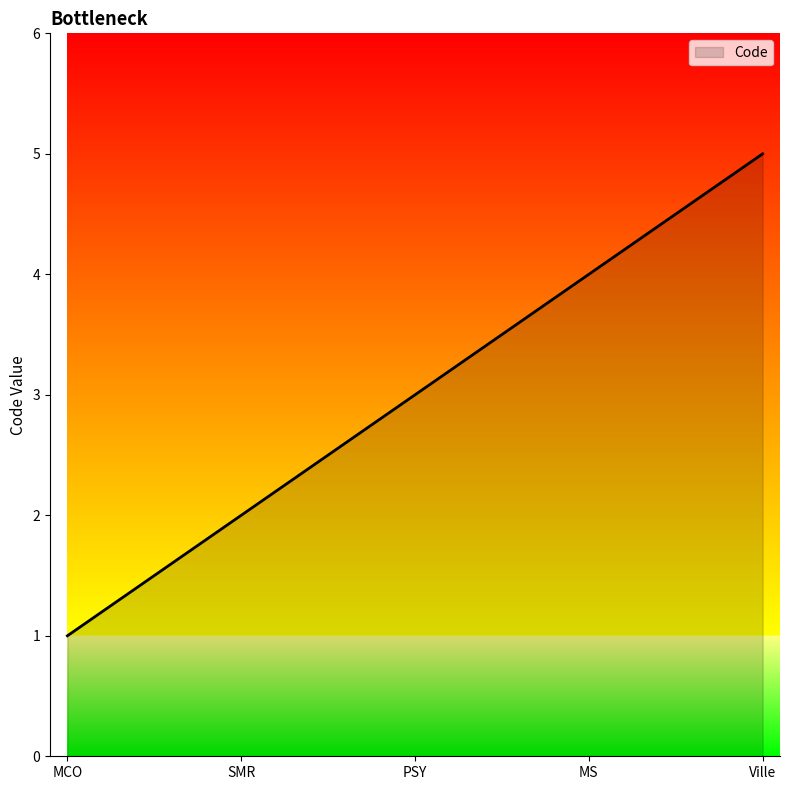

Reading right to left, transcribe all the data shown in this chart.

Ville=5	MS=4	PSY=3	SMR=2	MCO=1